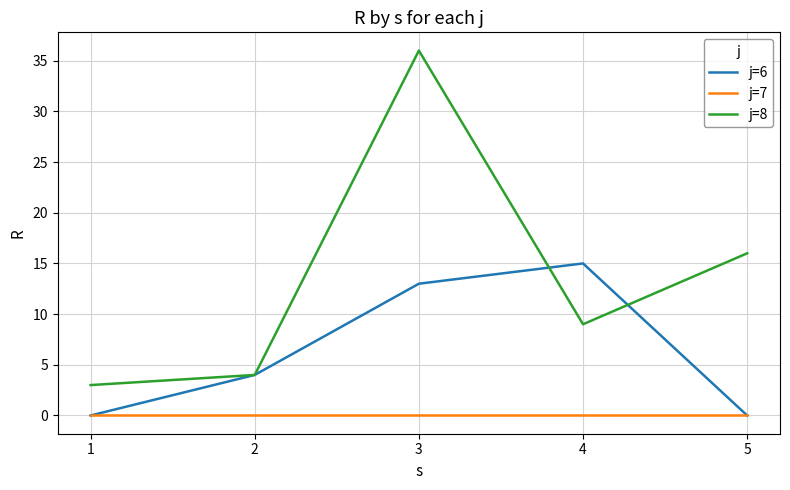

What are all the series names shown in the legend?

j=6, j=7, j=8